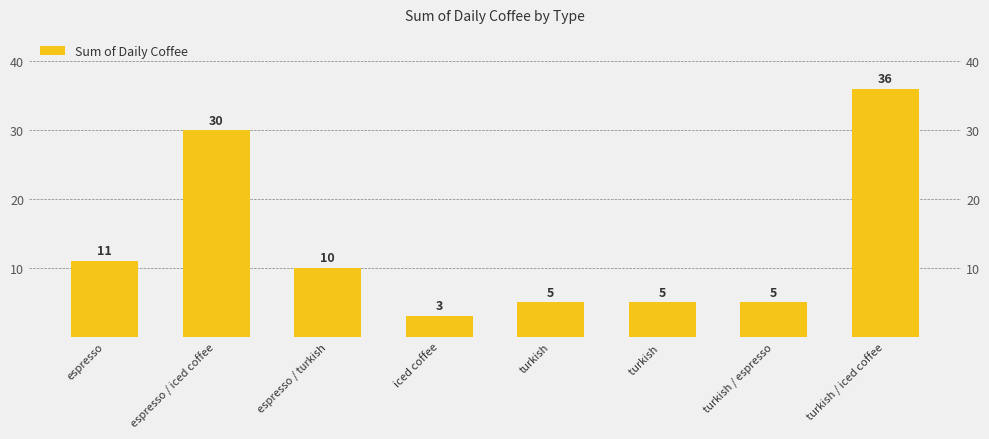

What is the greatest value displayed?

36